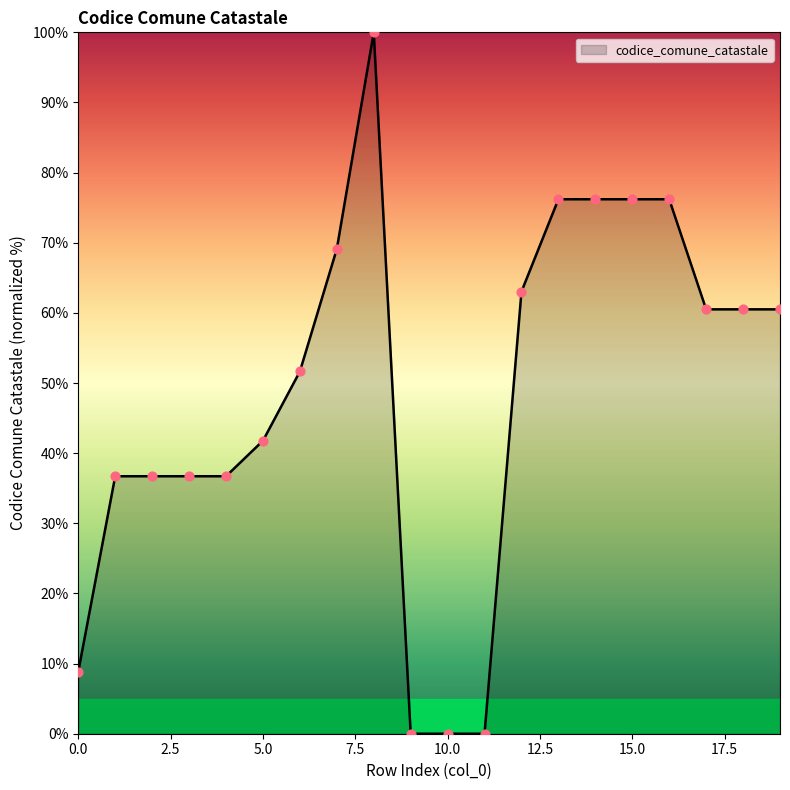

What is the difference between the maximum and minimum values?

100.0